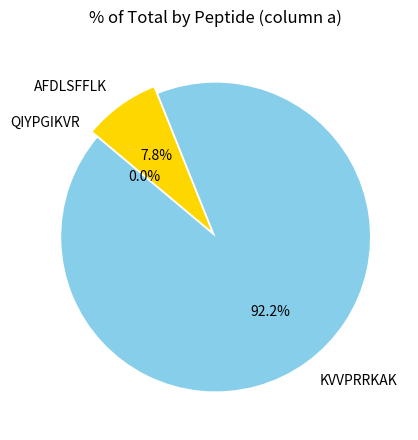

Do QIYPGIKVR and KVVPRRKAK together represent more than half of the pie?

Yes